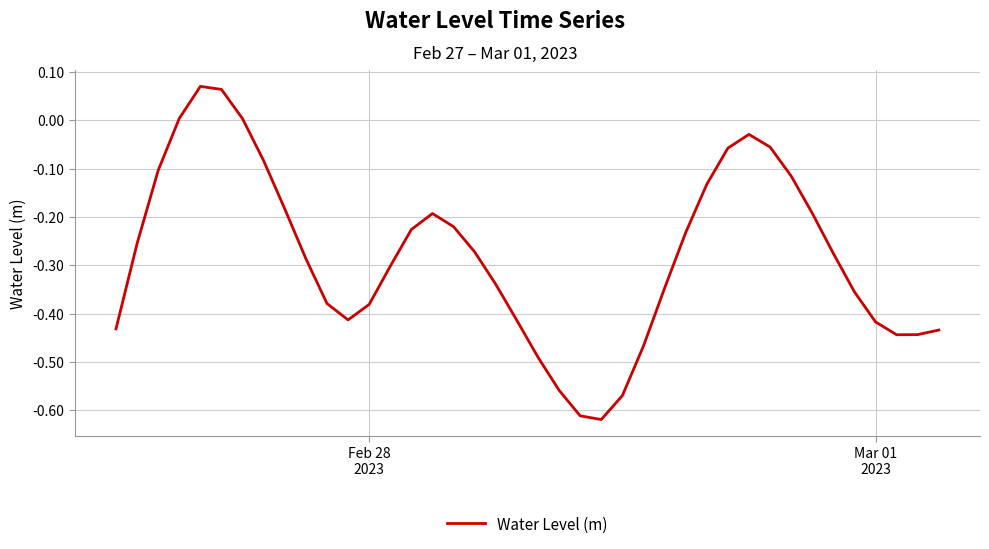

What is the difference between the maximum and minimum values?

0.7